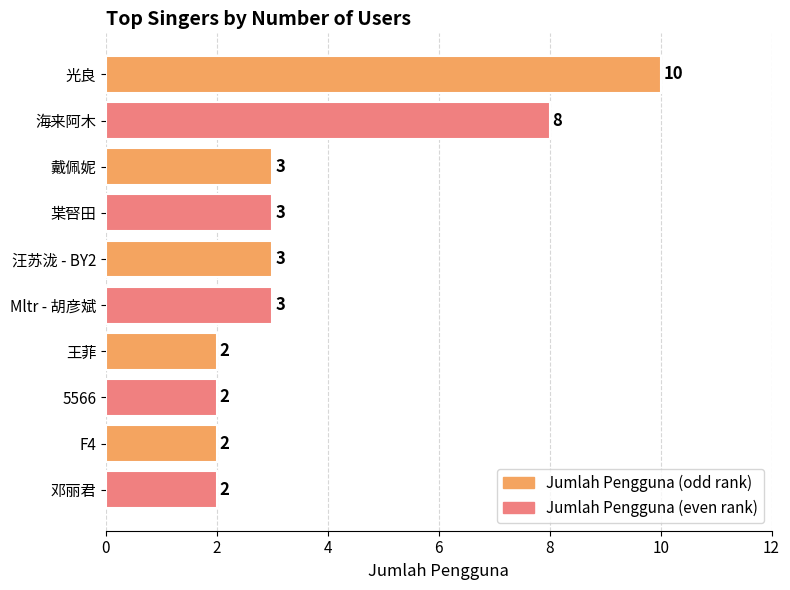

What is the ratio of the value at F4 to the value at 邓丽君?

1.0